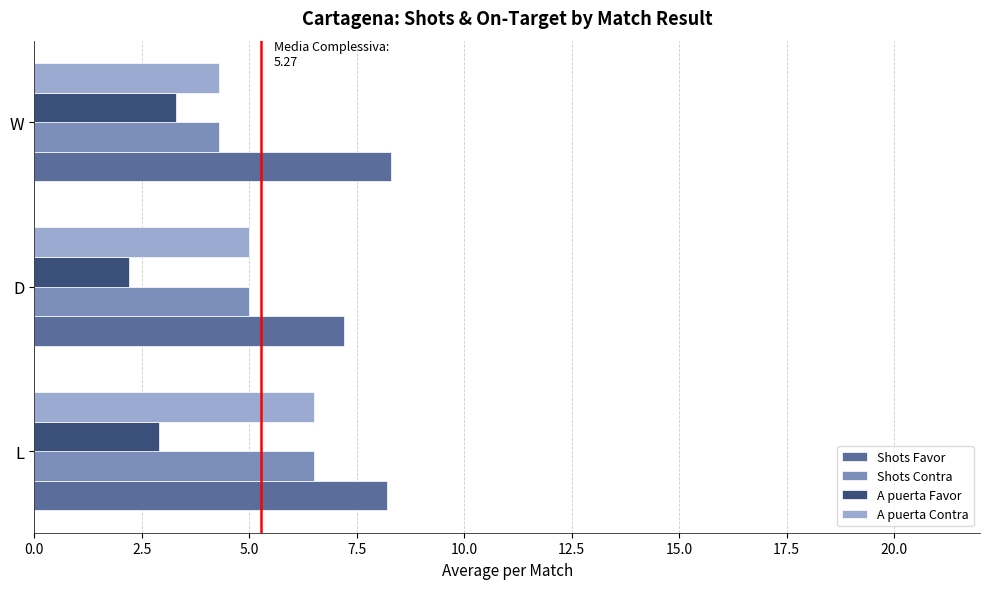

Is the value of Shots Favor at L greater than the value of Shots Contra at W?

Yes